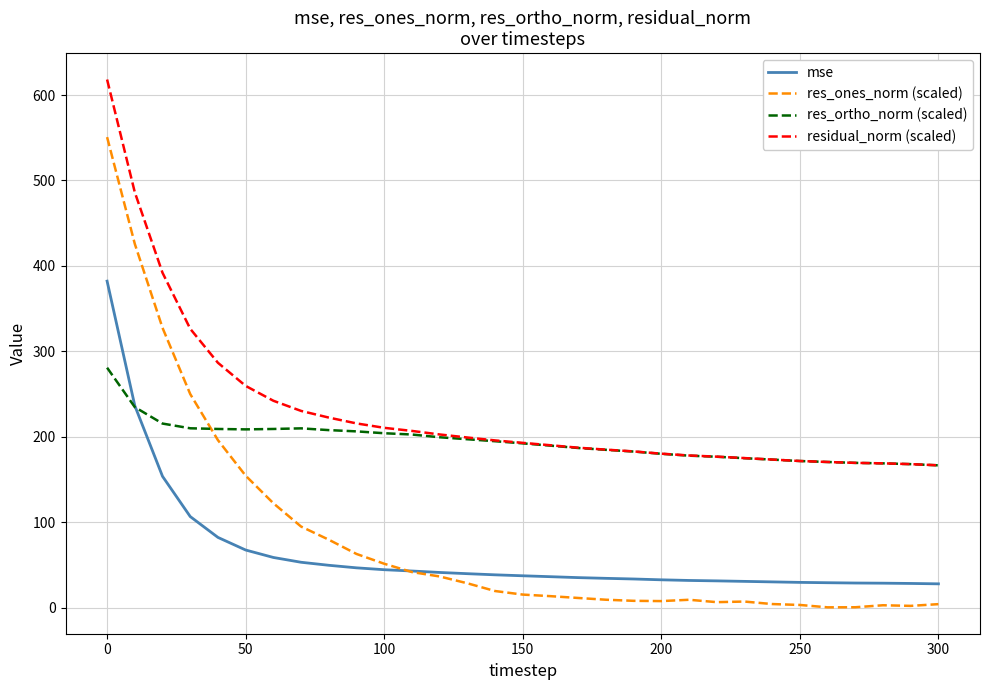

Which series has the largest range (max minus min)?

res_ones_norm (scaled)